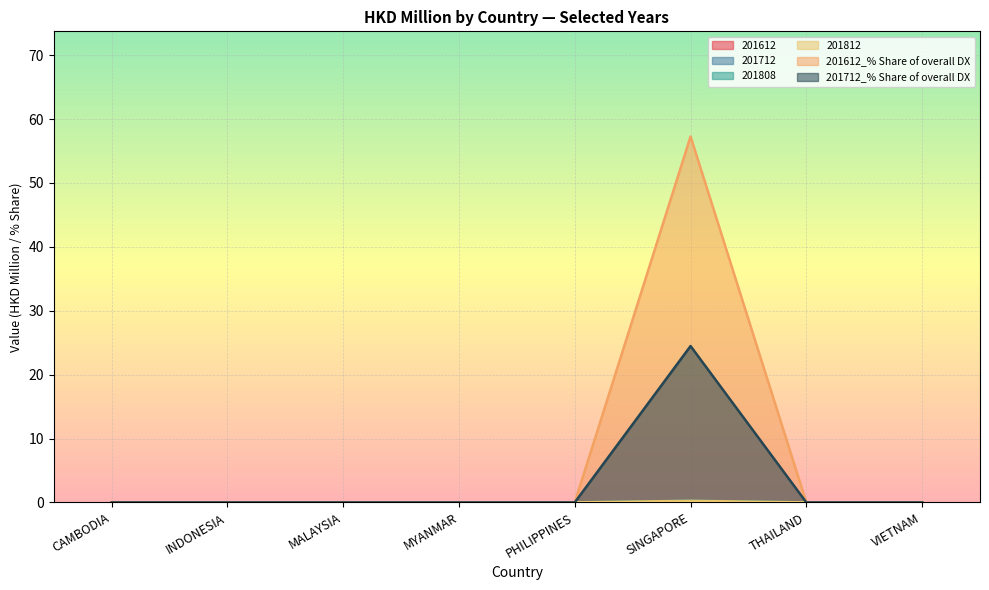

Is it true that 201612 equals -0.1 at VIETNAM?

False